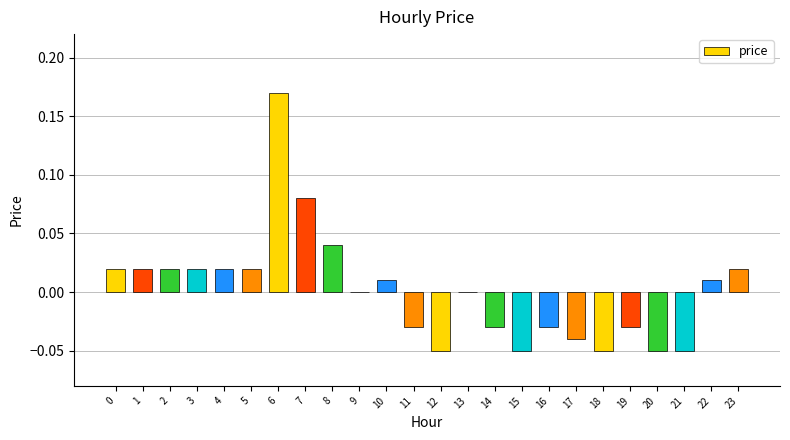

Which label corresponds to the largest value in the chart?

6